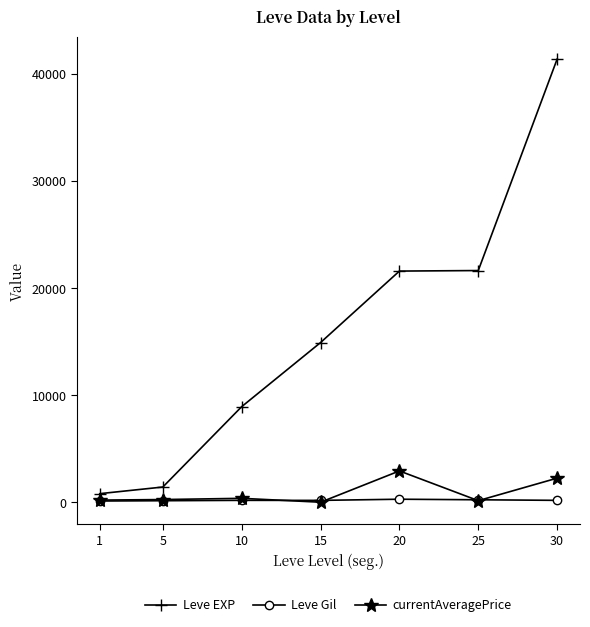

Which series has the largest total across all categories?

Leve EXP